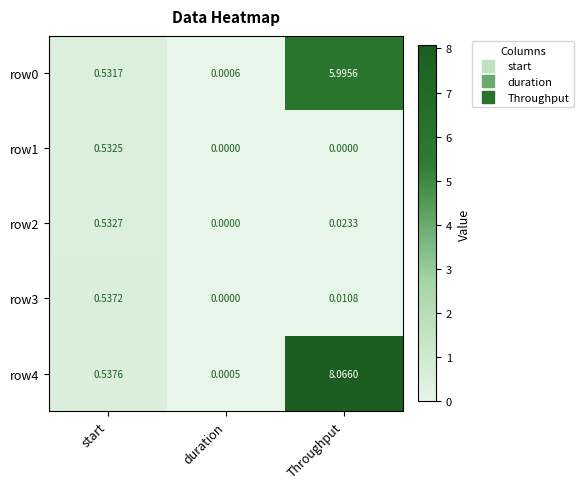

What is the greatest value displayed?

8.1